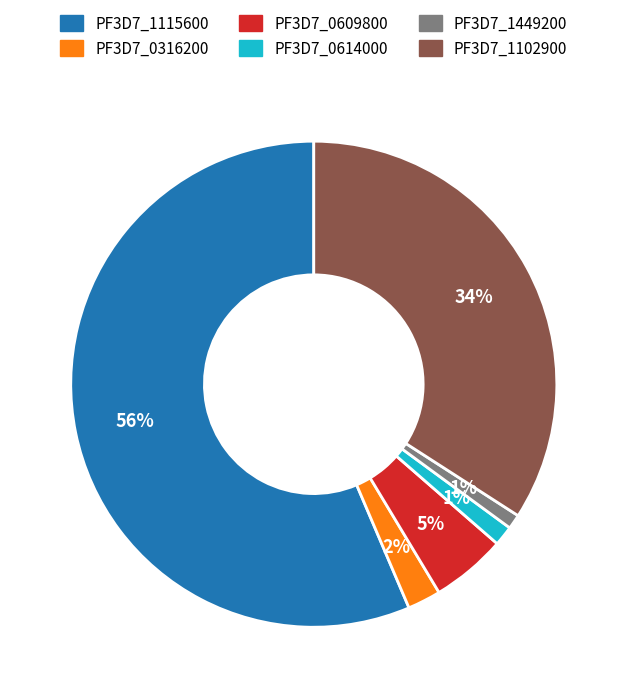

Is PF3D7_1115600 the majority of the pie?

Yes